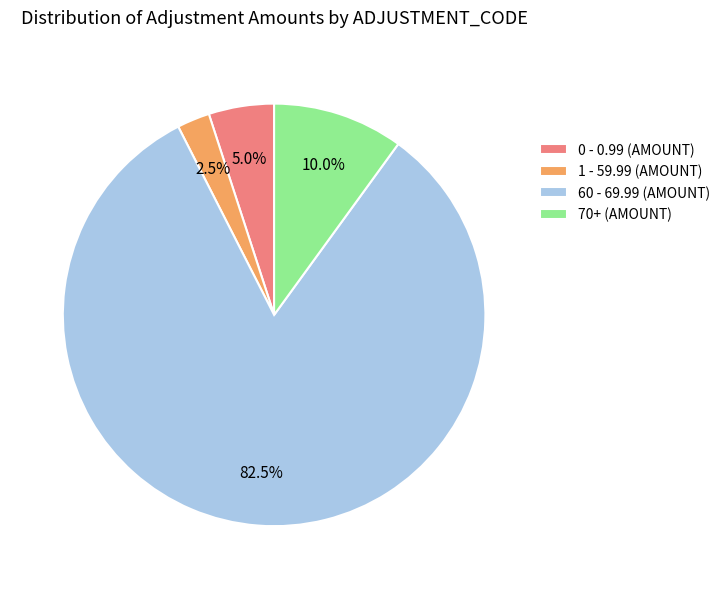

How many segments does this pie chart have?

4